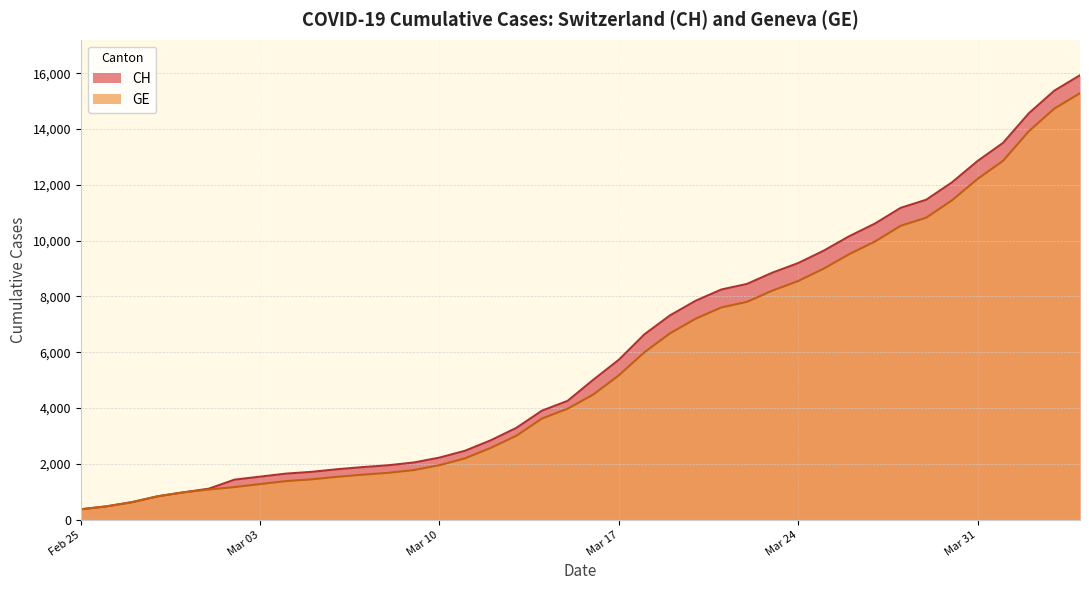

The CH series shows 7847 at 2020-03-20. True or false?

True